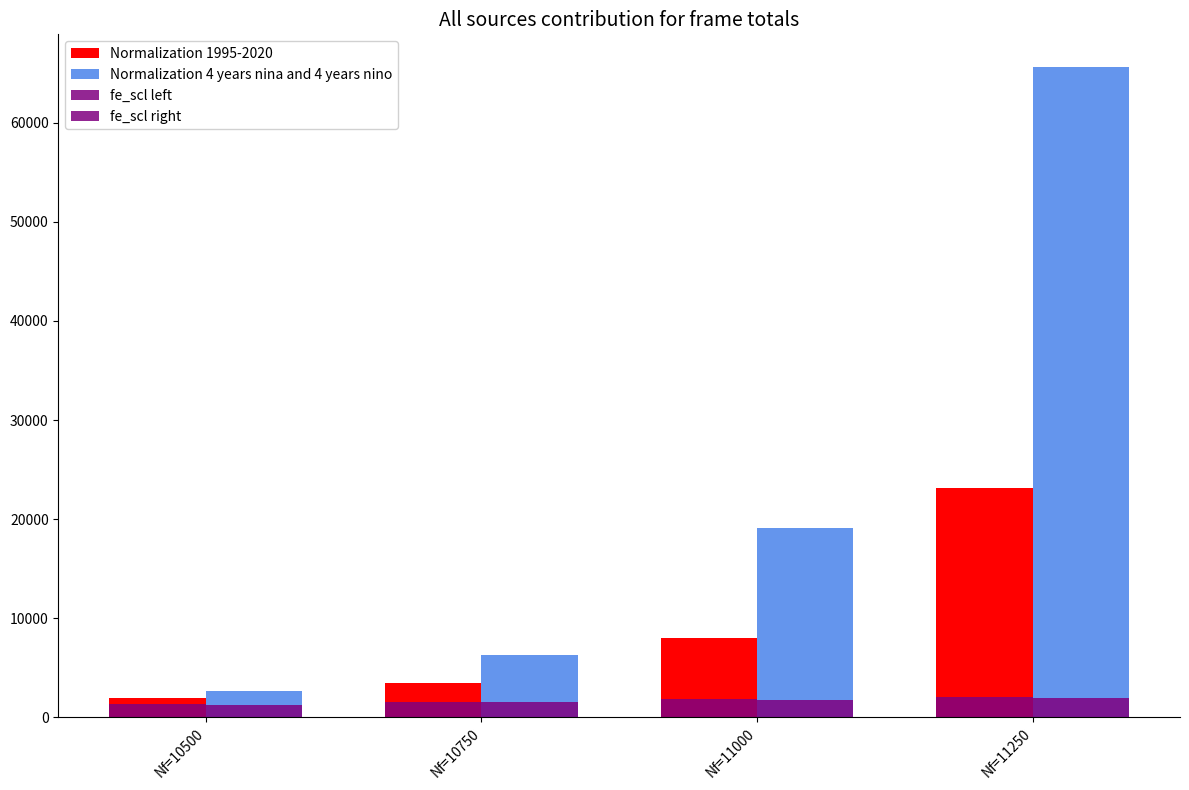

Reading left to right, extract all data points from this chart.

Normalization 1995-2020: Nf=10500=1911	Nf=10750=3453	Nf=11000=8023	Nf=11250=23110
Normalization 4 years nina and 4 years nino: Nf=10500=2628	Nf=10750=6226	Nf=11000=19055	Nf=11250=65658
fe_scl left: Nf=10500=1362	Nf=10750=1571	Nf=11000=1805	Nf=11250=2069
fe_scl right: Nf=10500=1248	Nf=10750=1506	Nf=11000=1753	Nf=11250=1902